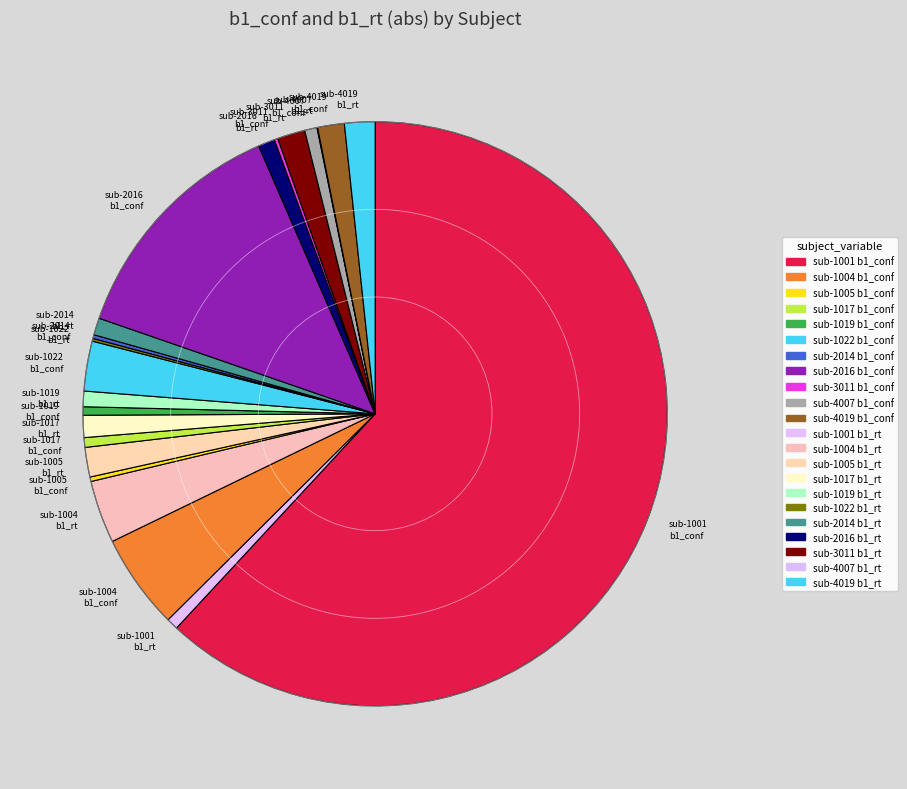

Which has a higher value, sub-4019 b1_rt or sub-2016 b1_conf?

sub-2016 b1_conf